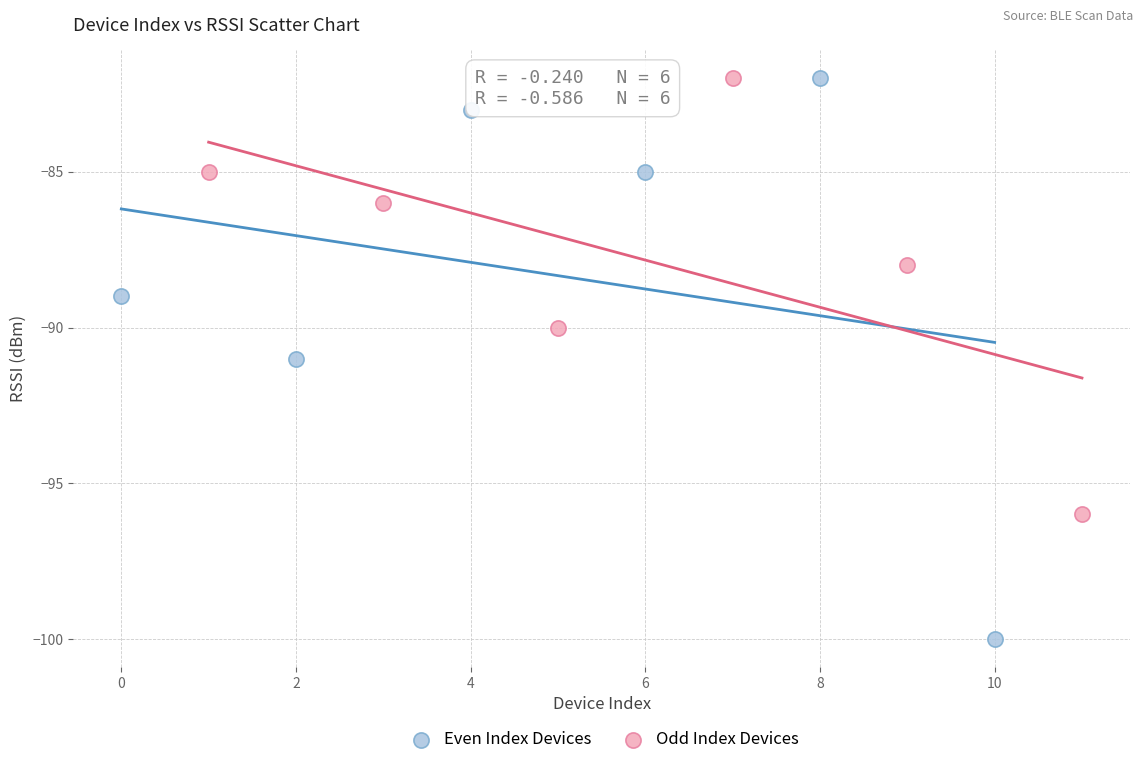

Which series reaches the minimum Y coordinate?

Even Index Devices